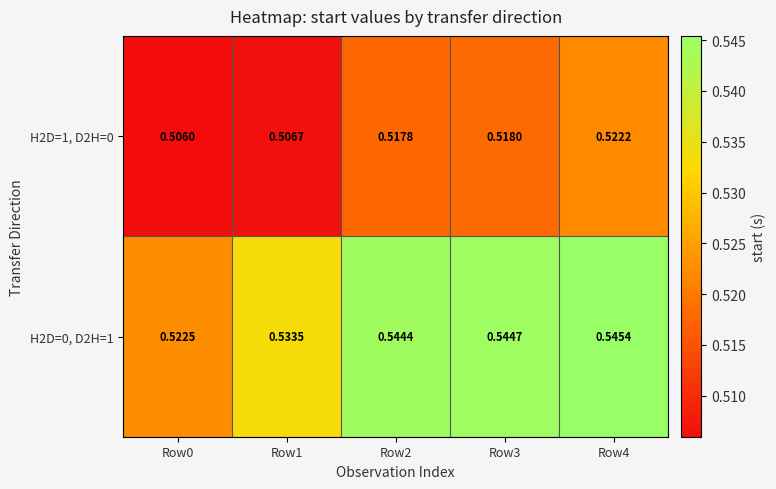

Is the value of H2D=0, D2H=1 at Row0 greater than the value of H2D=1, D2H=0 at Row0?

Yes